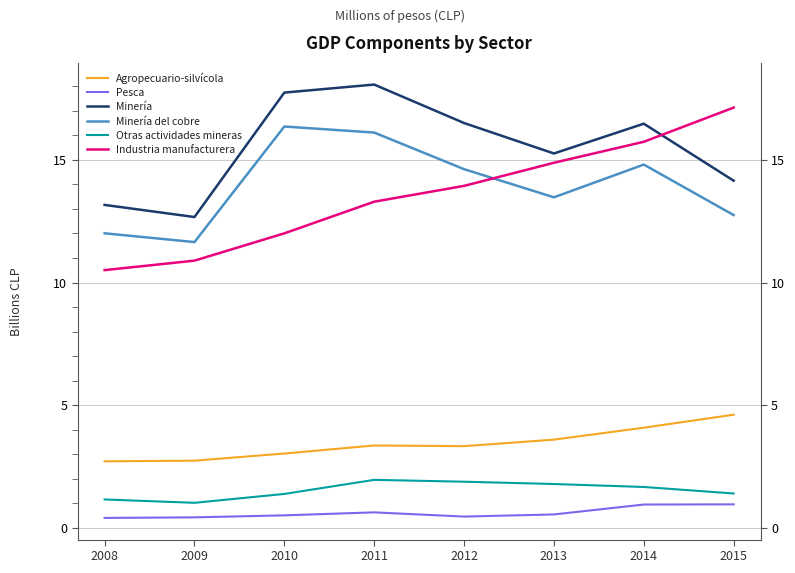

True or false: Agropecuario-silvícola and Industria manufacturera cross at least once.

False